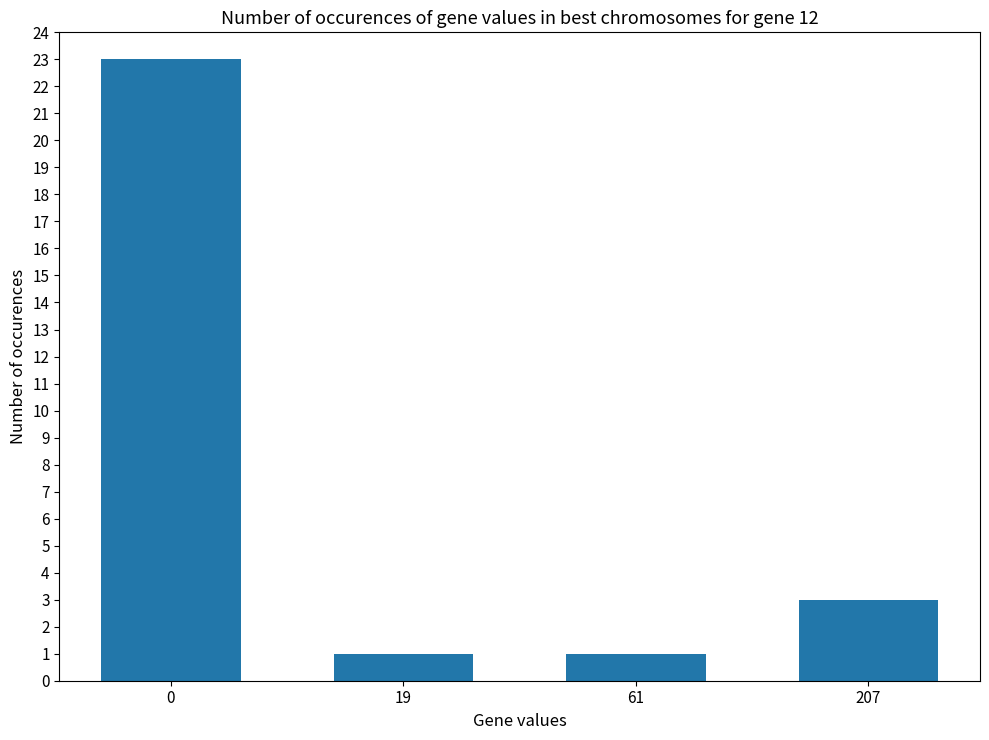

What is the maximum value shown in the chart?

23